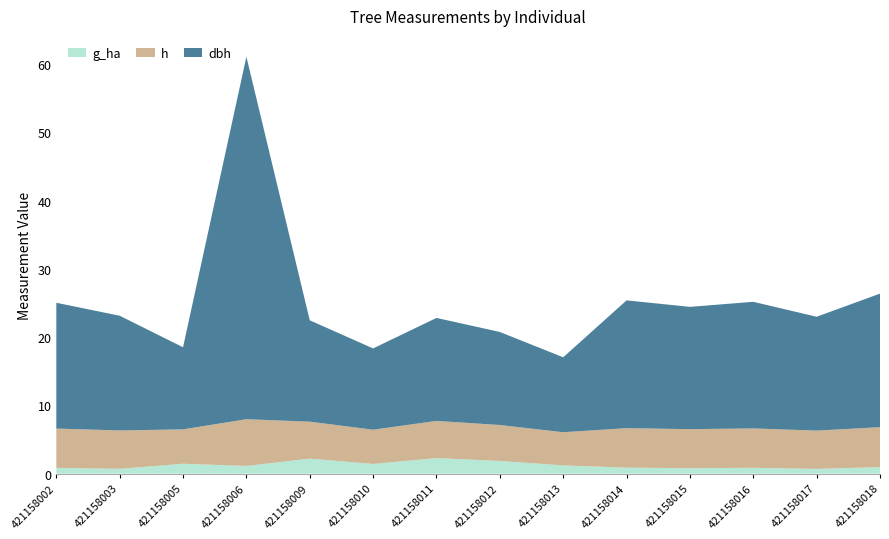

Reading left to right, what are all the values shown in this chart?

dbh: 18.4	16.8	12.0	53.1	14.8	11.9	15.1	13.6	11.0	18.7	17.9	18.6	16.7	19.6
h: 5.8	5.6	5.0	6.8	5.4	5.0	5.5	5.3	4.9	5.8	5.7	5.8	5.6	5.8
g_ha: 0.8	0.7	1.4	1.1	2.2	1.4	2.3	1.9	1.2	0.9	0.8	0.9	0.7	1.0